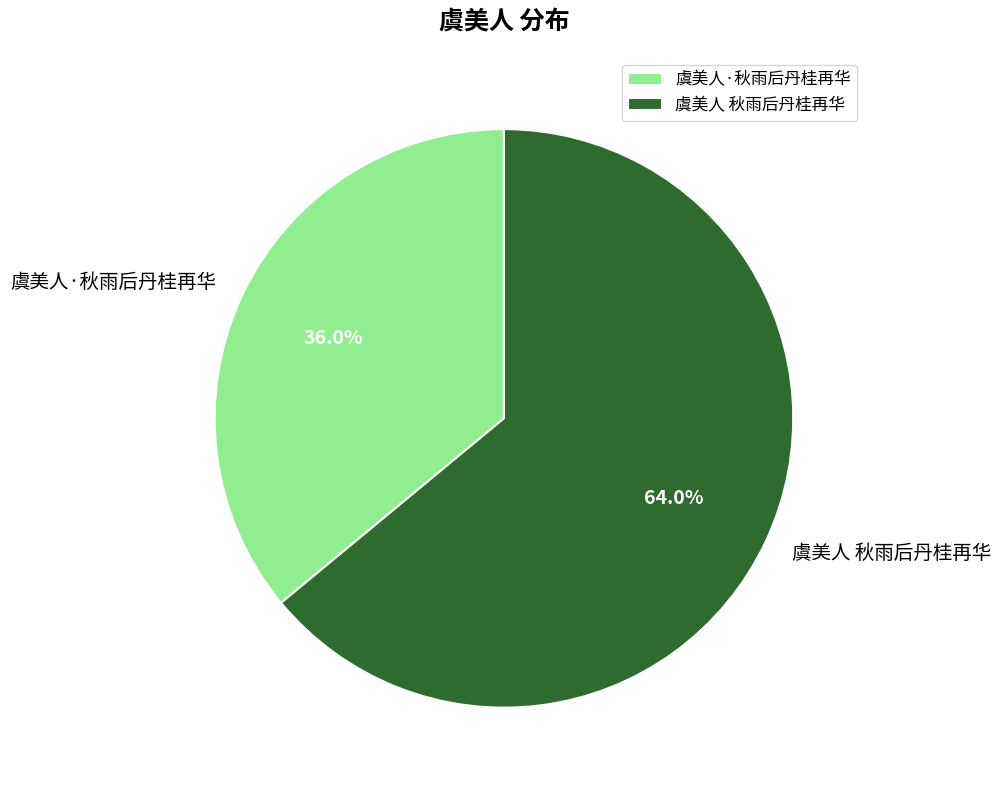

Rank the categories by value from highest to lowest.

虞美人 秋雨后丹桂再华, 虞美人·秋雨后丹桂再华